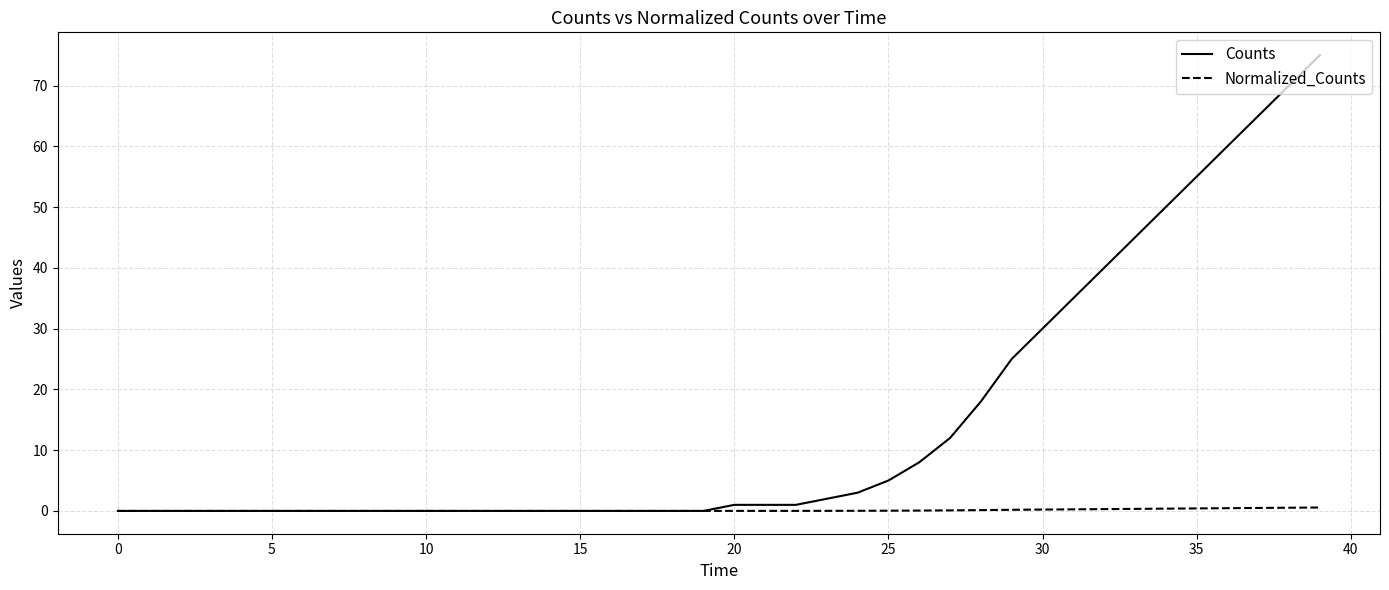

Rank the series by their maximum value, from lowest to highest.

Normalized_Counts, Counts